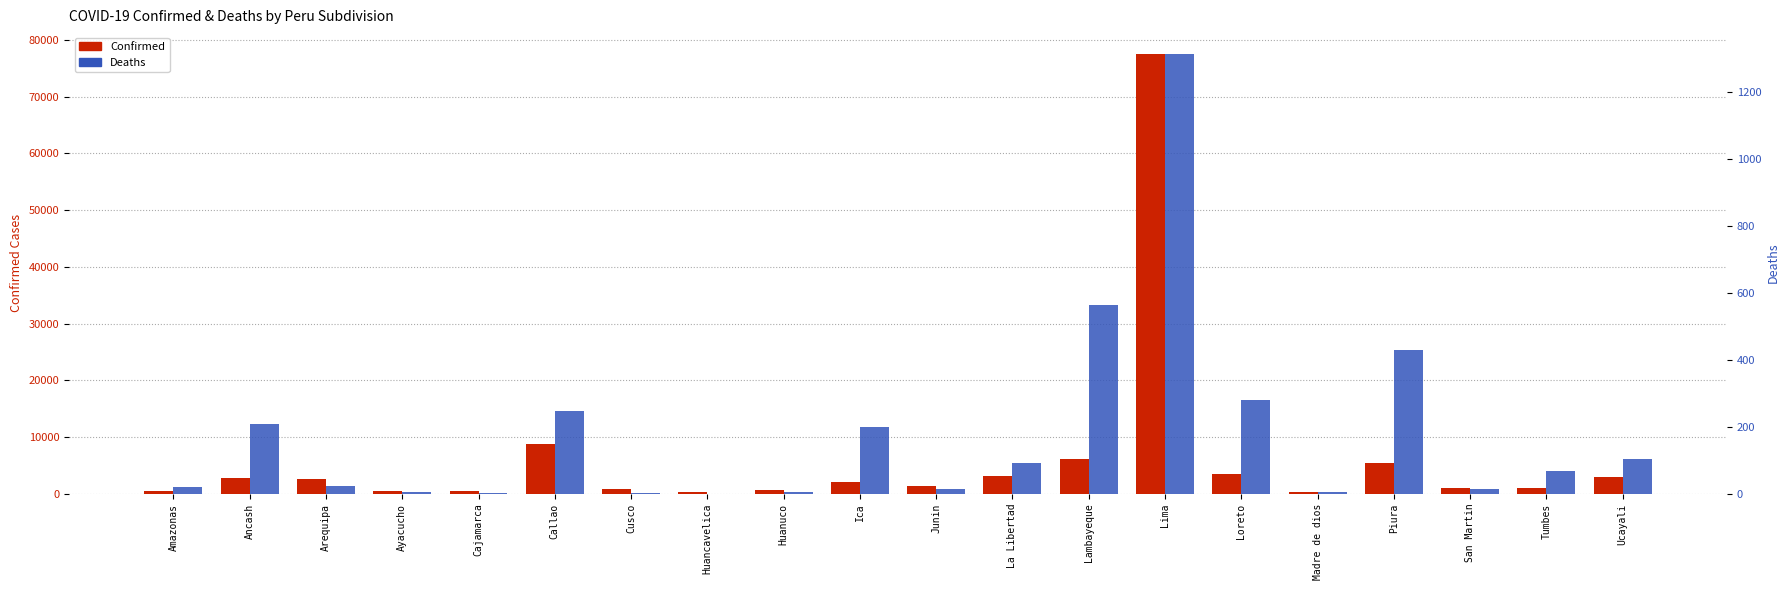

Where does the Deaths series first go above 69?

Ancash